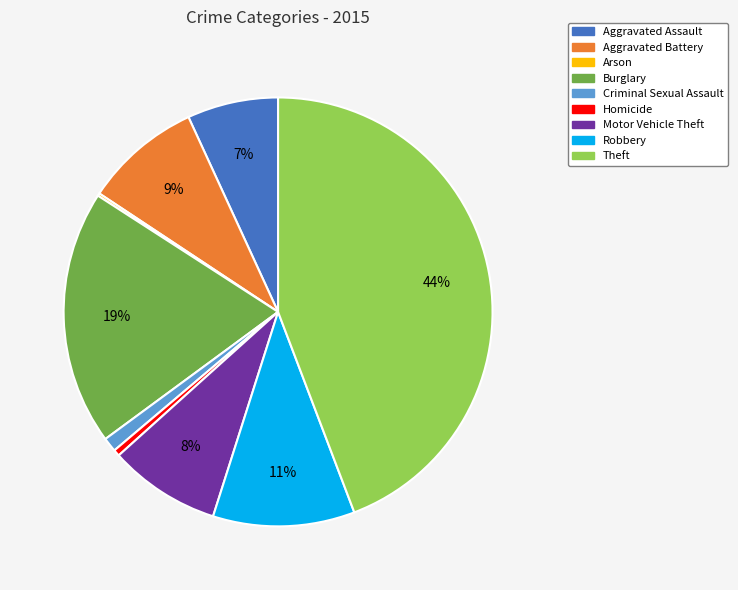

Does Aggravated Assault represent more than half of the total?

No